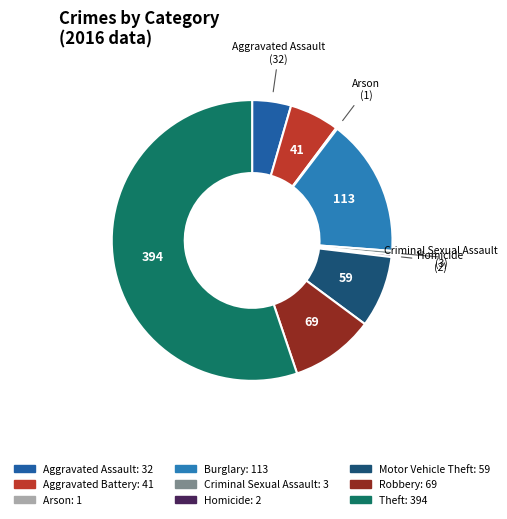

Is there a majority slice in this chart?

Yes